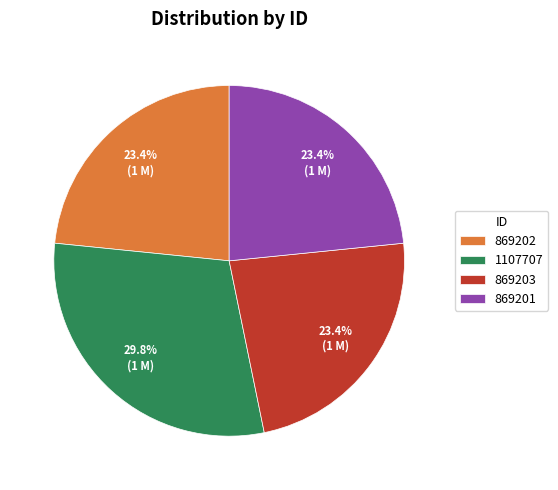

To the nearest percent, what percentage of the pie is 869202?

23%